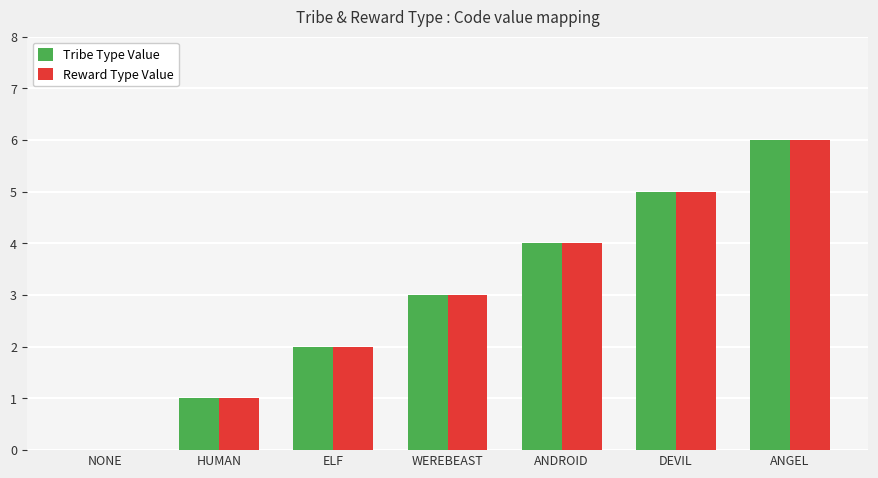

The value of Tribe Type Value at HUMAN is 1. True or false?

True